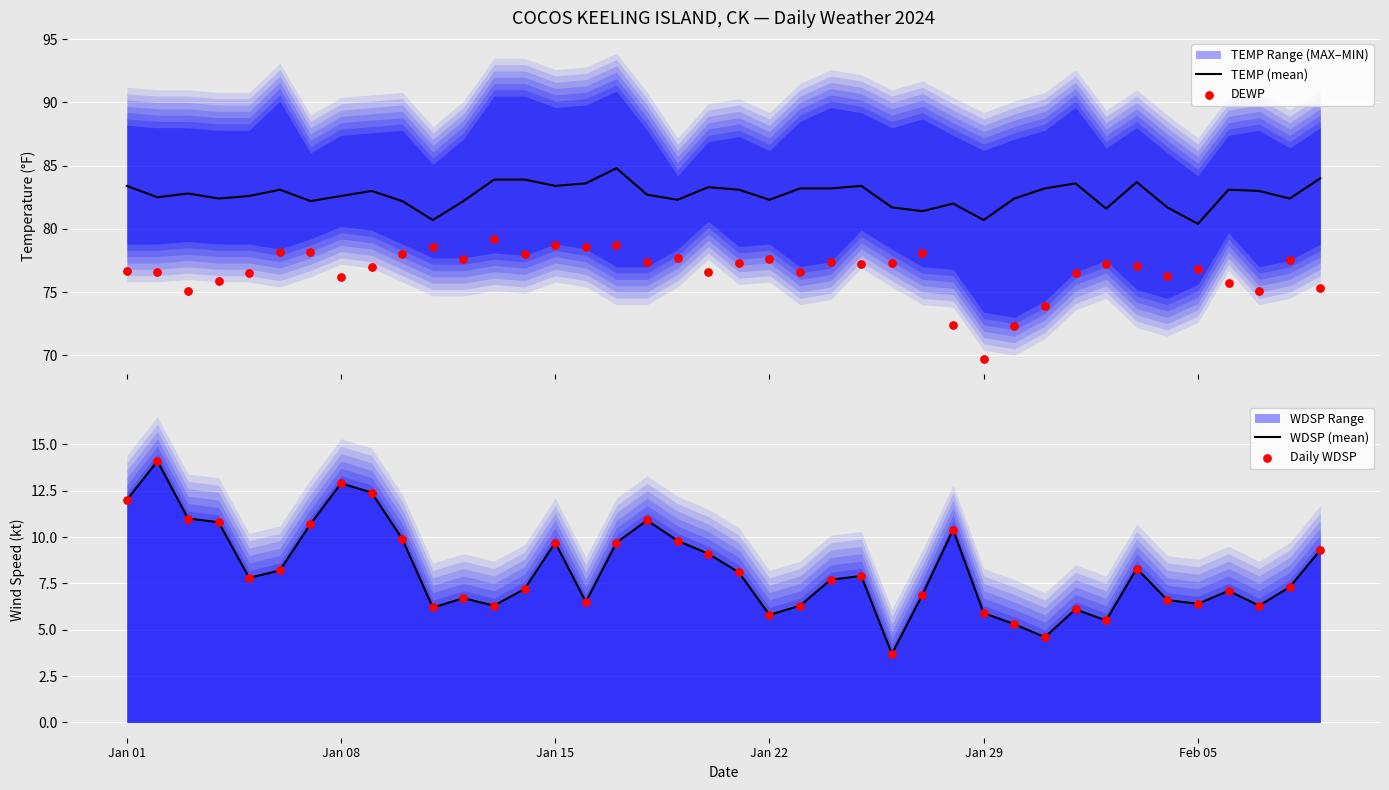

Which series has the largest total across all categories?

TEMP (mean)